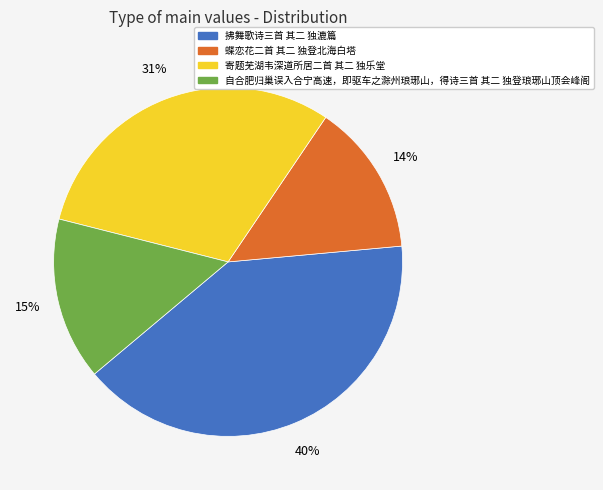

To the nearest percent, what percentage of the pie is 寄题芜湖韦深道所居二首 其二 独乐堂?

31%